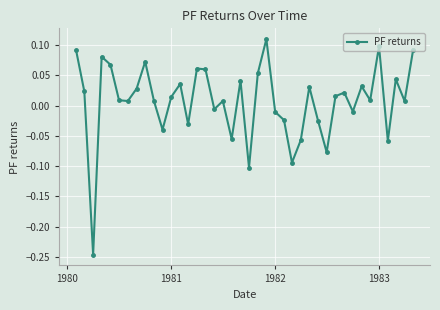

How many interior local valleys (lower than both neighbors) does the data have?

13